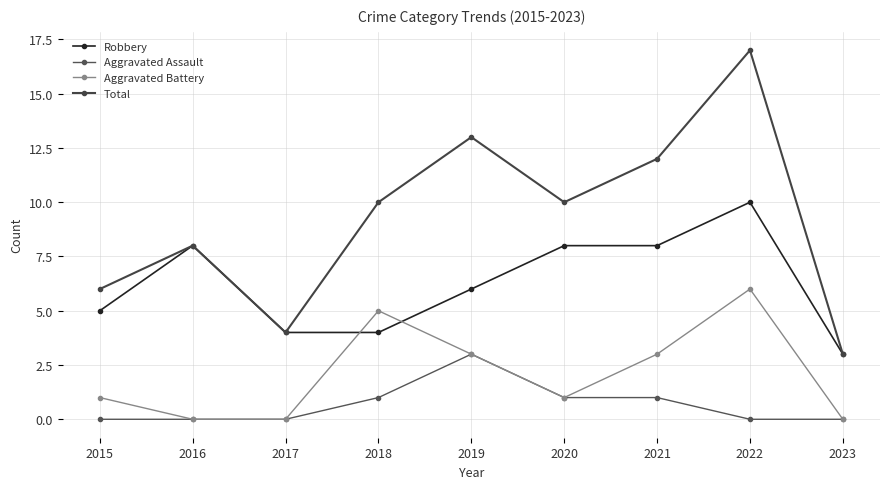

What is the difference between the highest and lowest values at 2017?

4